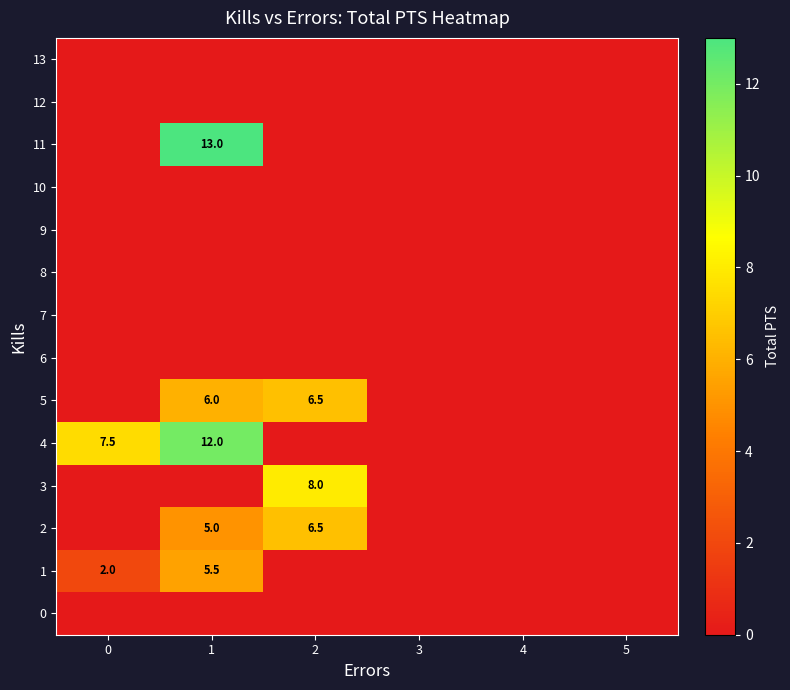

The 2 series shows 5.0 at 1. True or false?

True